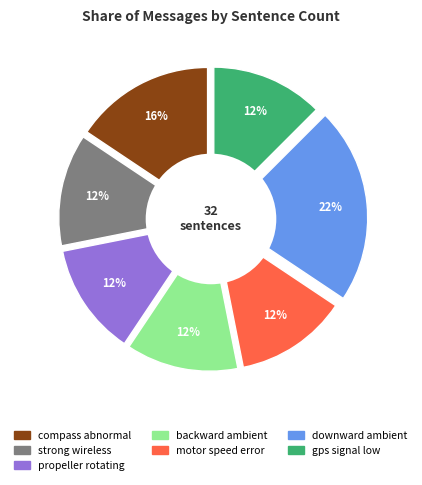

To the nearest percent, what percentage of the pie is motor speed error?

12%